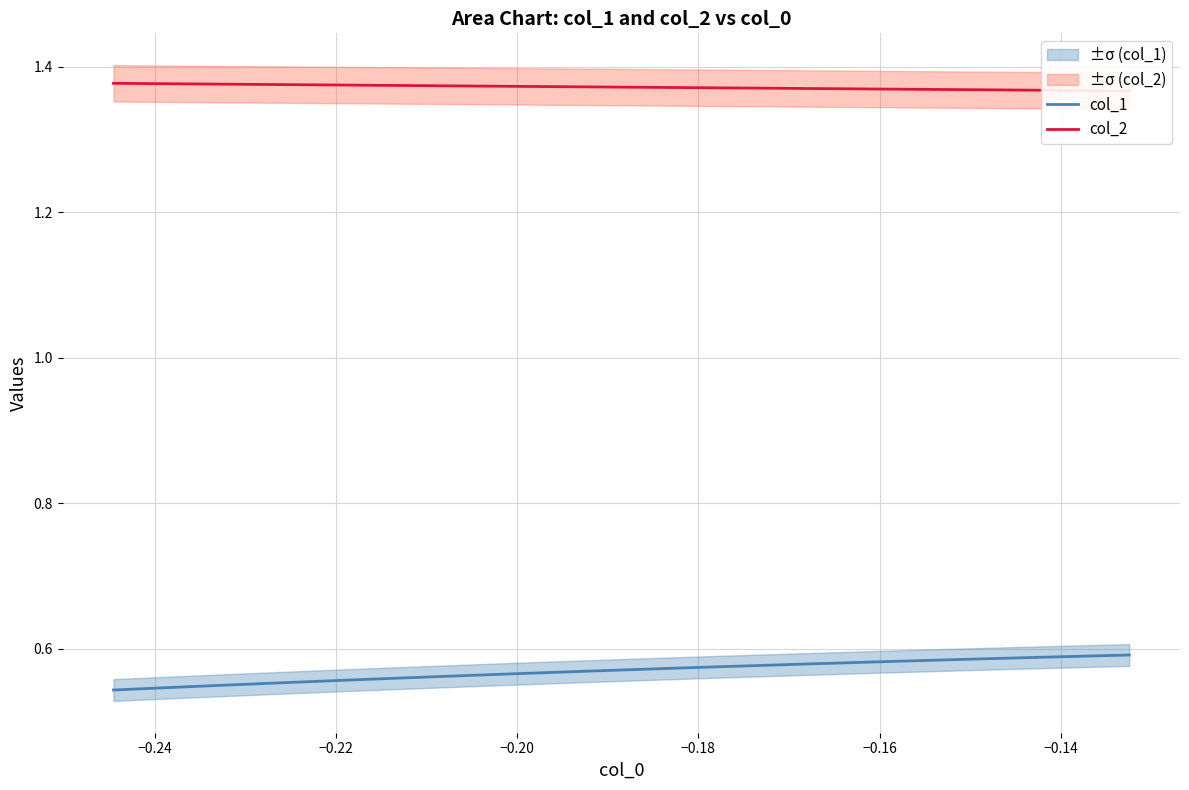

True or false: col_1 and col_2 cross at least once.

False